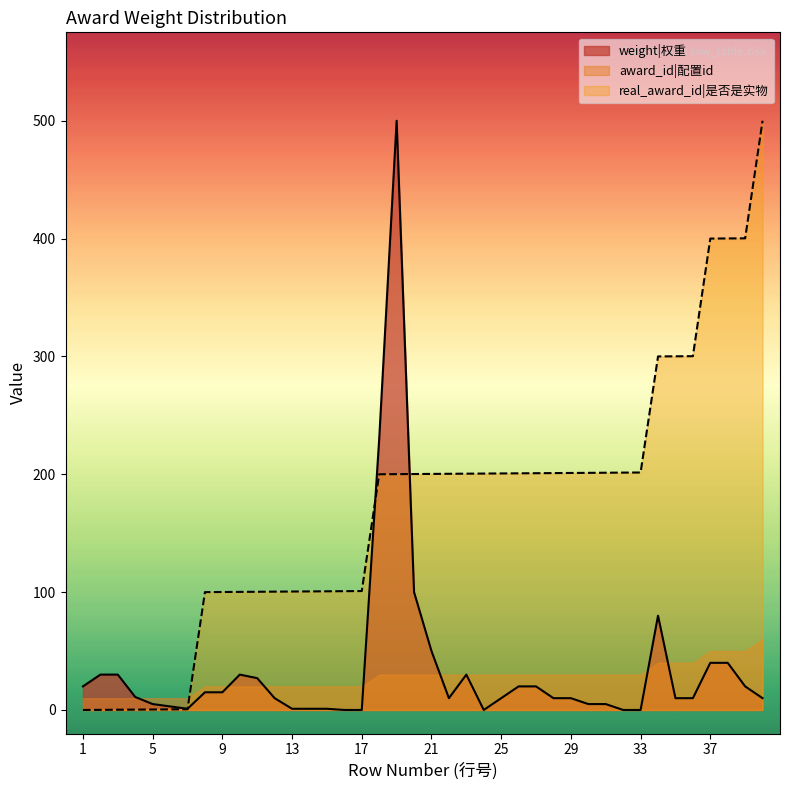

Is it true that real_award_id equals 0.6 at 7?

True